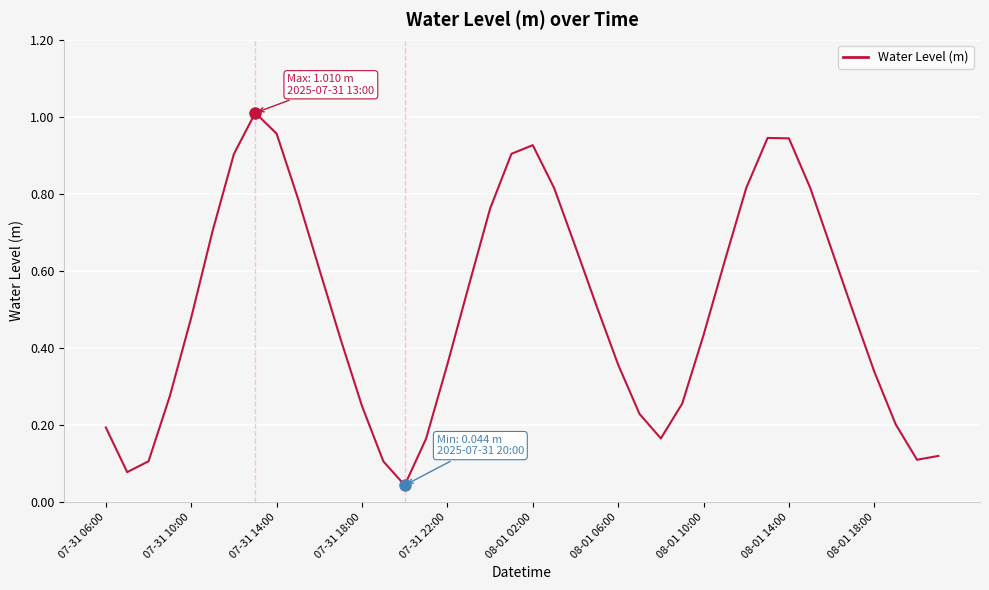

How many lines are shown in the chart?

1